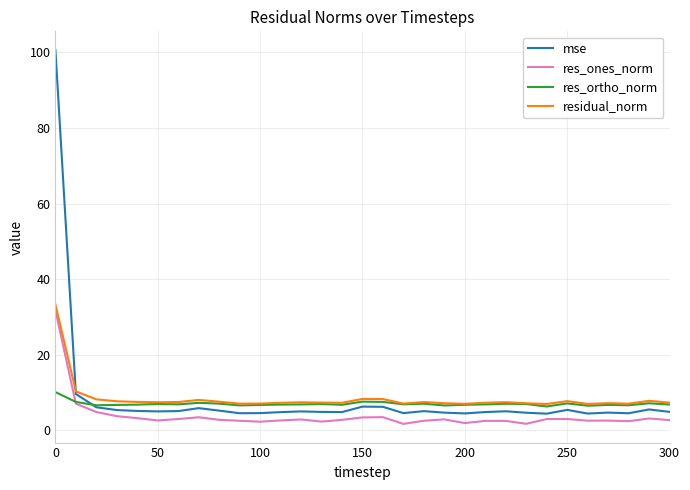

What is the minimum value for mse?

4.4